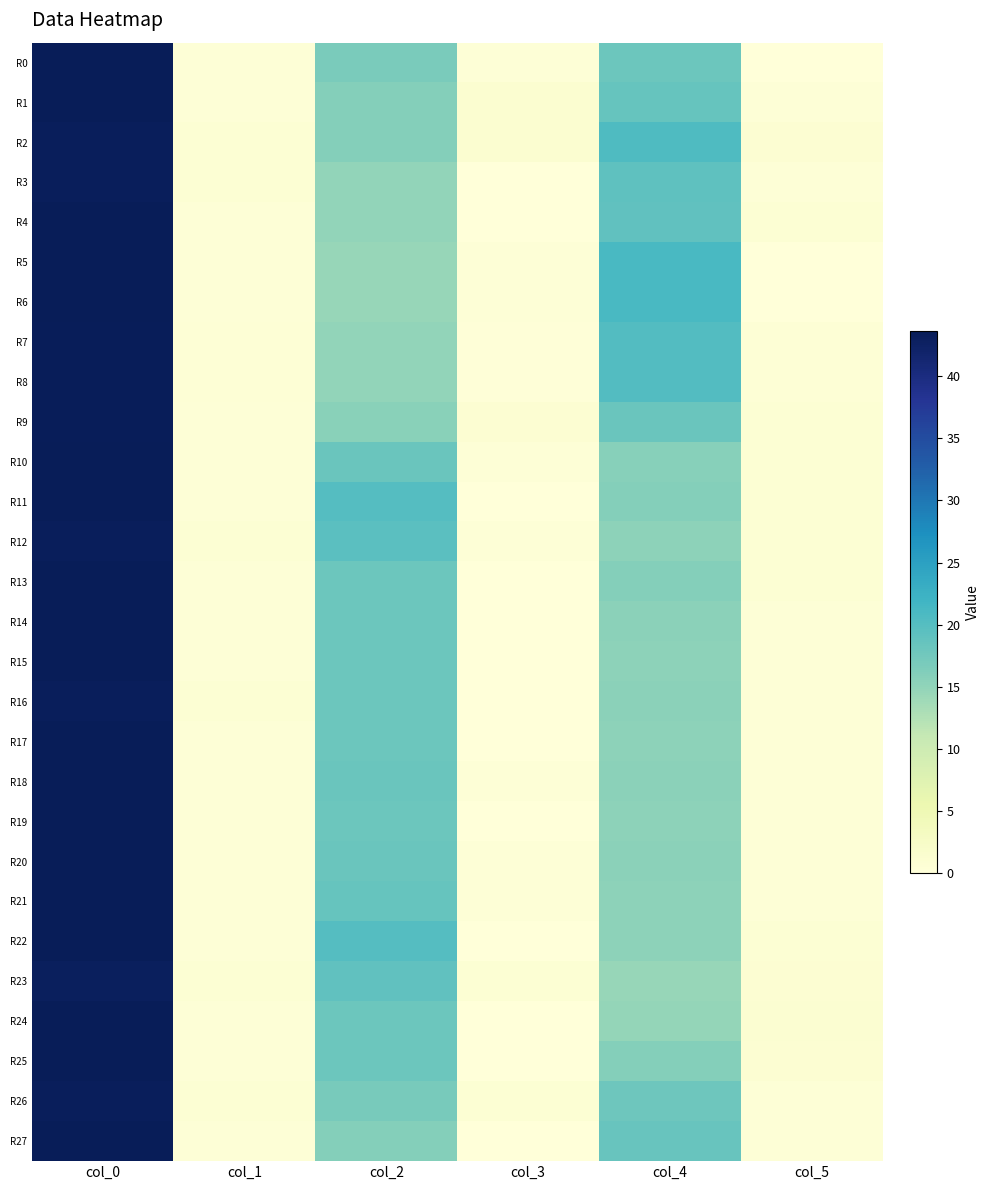

Rank the series by their maximum value, from lowest to highest.

R23, R2, R3, R12, R16, R26, R9, R7, R8, R0, R1, R4, R10, R11, R13, R14, R15, R17, R18, R19, R20, R22, R24, R25, R27, R5, R6, R21